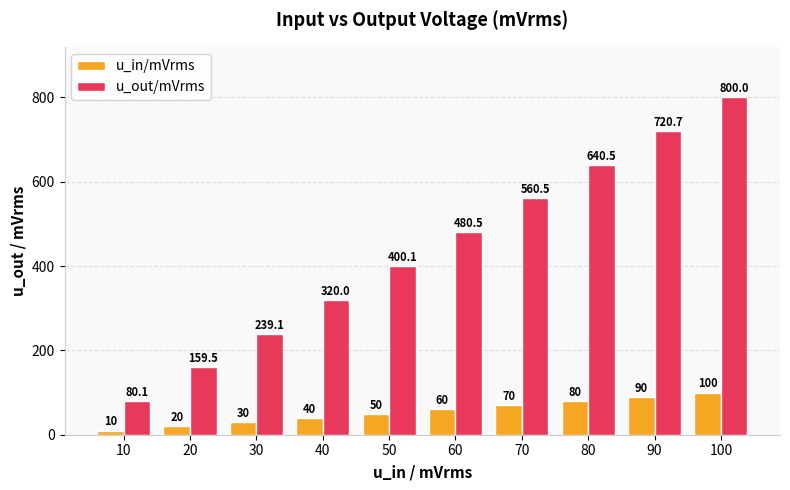

What is the greatest value displayed?

800.0